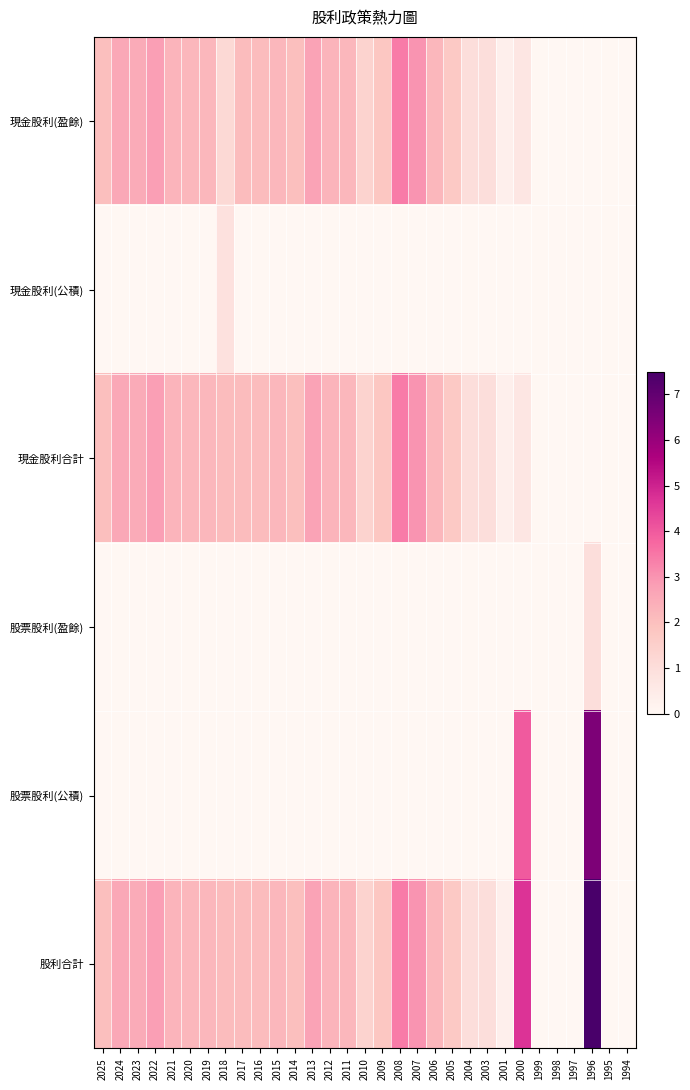

Which series changed the most between 2018 and 2007?

現金股利(盈餘)